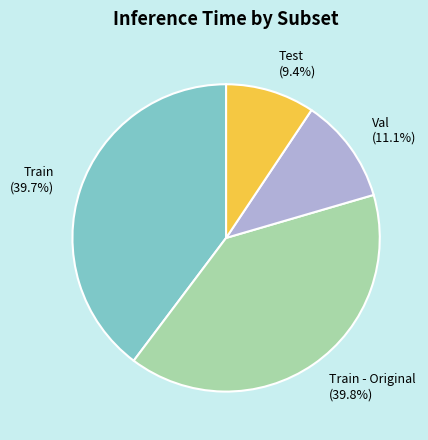

Which slice is the smallest?

Test